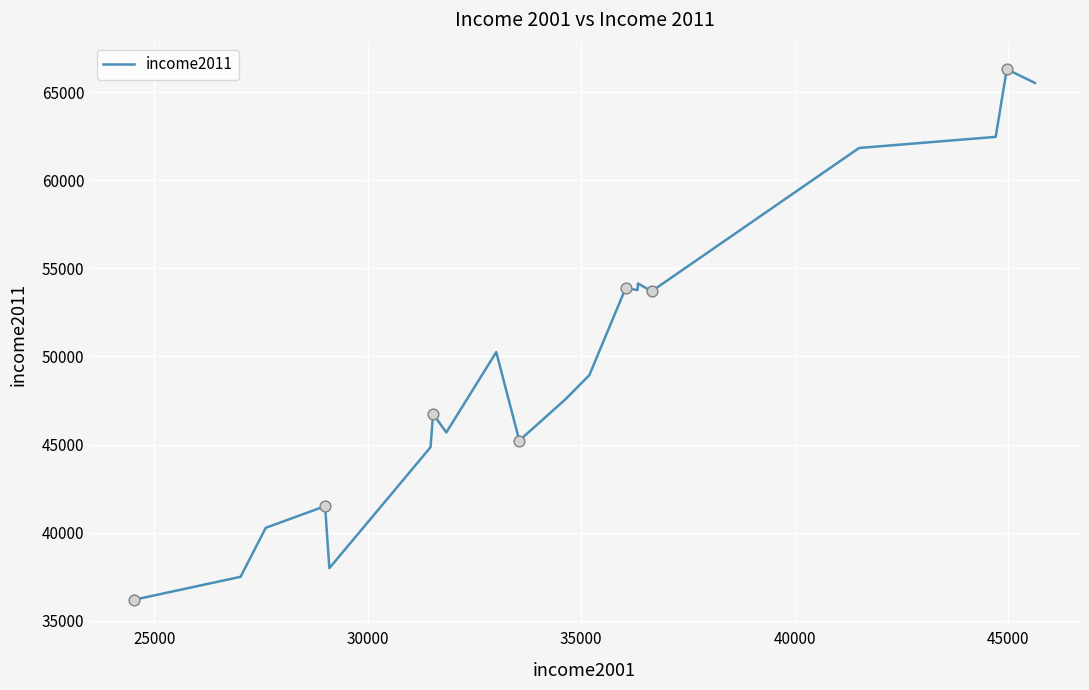

What is the maximum value shown in the chart?

66300